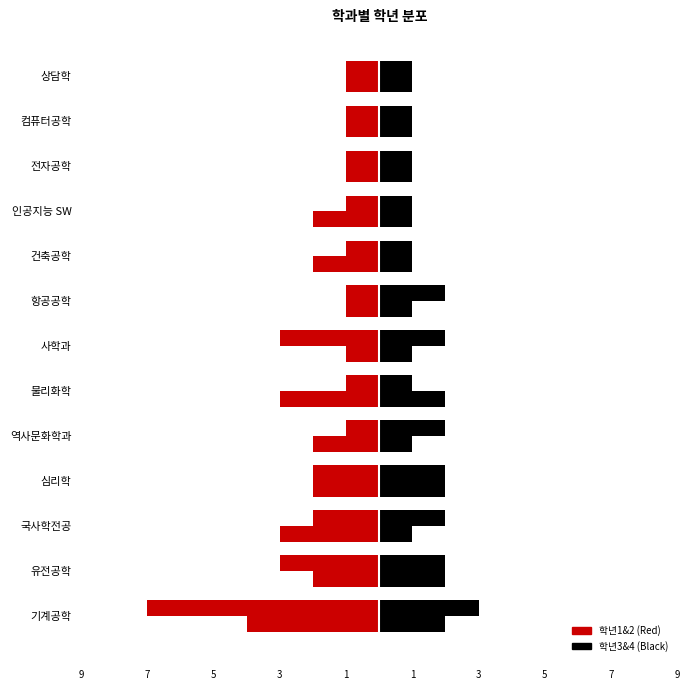

Reading left to right, transcribe all the data shown in this chart.

학년1: -7	-3	-2	-2	-1	-1	-3	-1	-1	-1	-1	-1	-1
학년2: -4	-2	-3	-2	-2	-3	-1	-1	-2	-2	-1	-1	-1
학년3: 3	2	2	2	2	1	2	2	1	1	1	1	1
학년4: 2	2	1	2	1	2	1	1	1	1	1	1	1